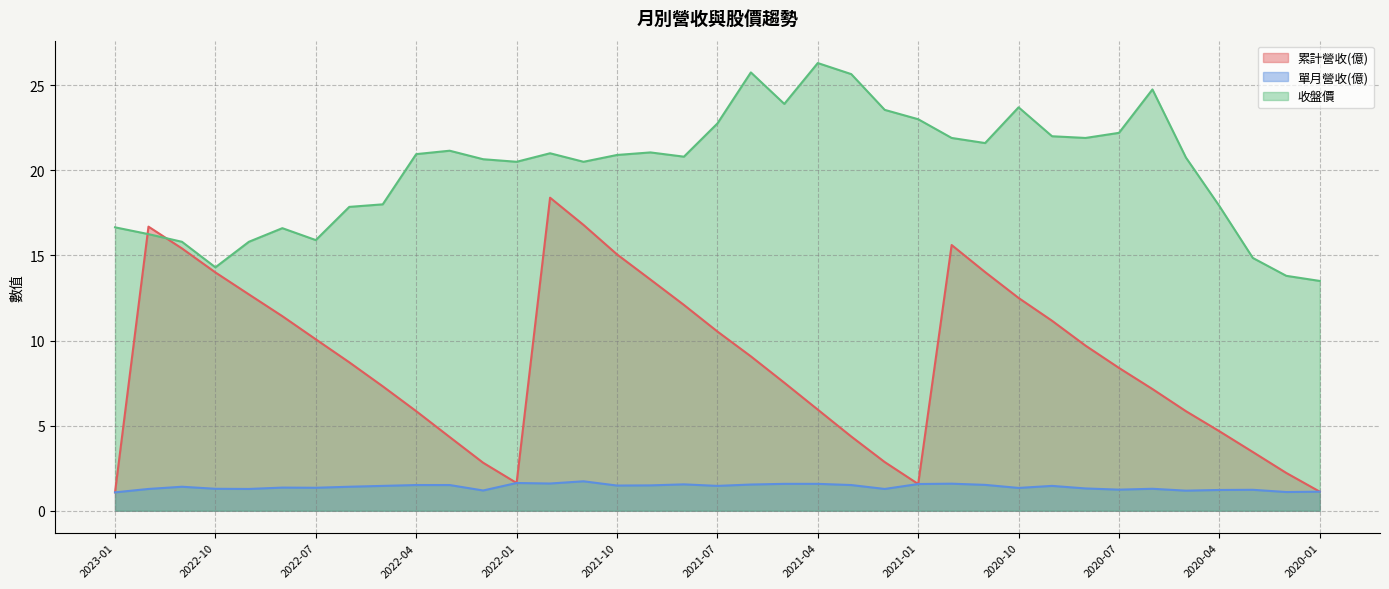

Which series changed the most between 2022-12 and 2021-09?

收盤價